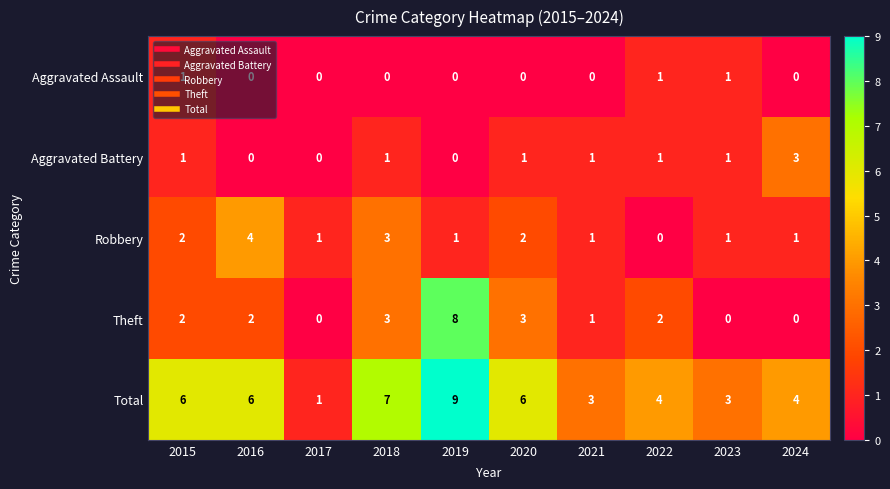

How many categories are shown in the chart?

10